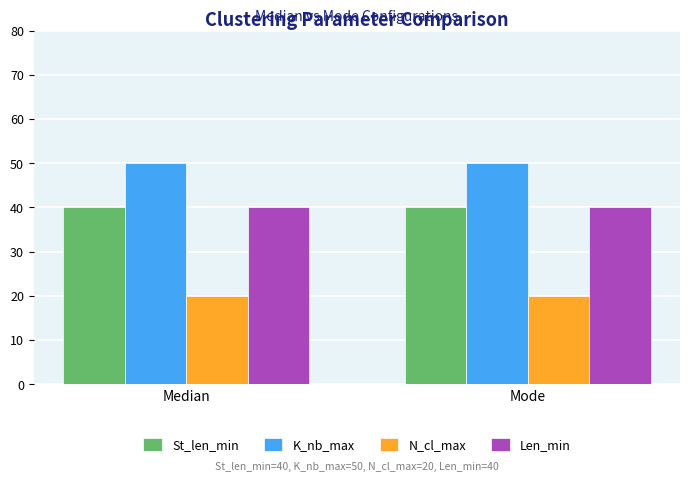

What is the minimum value for Len_min?

40